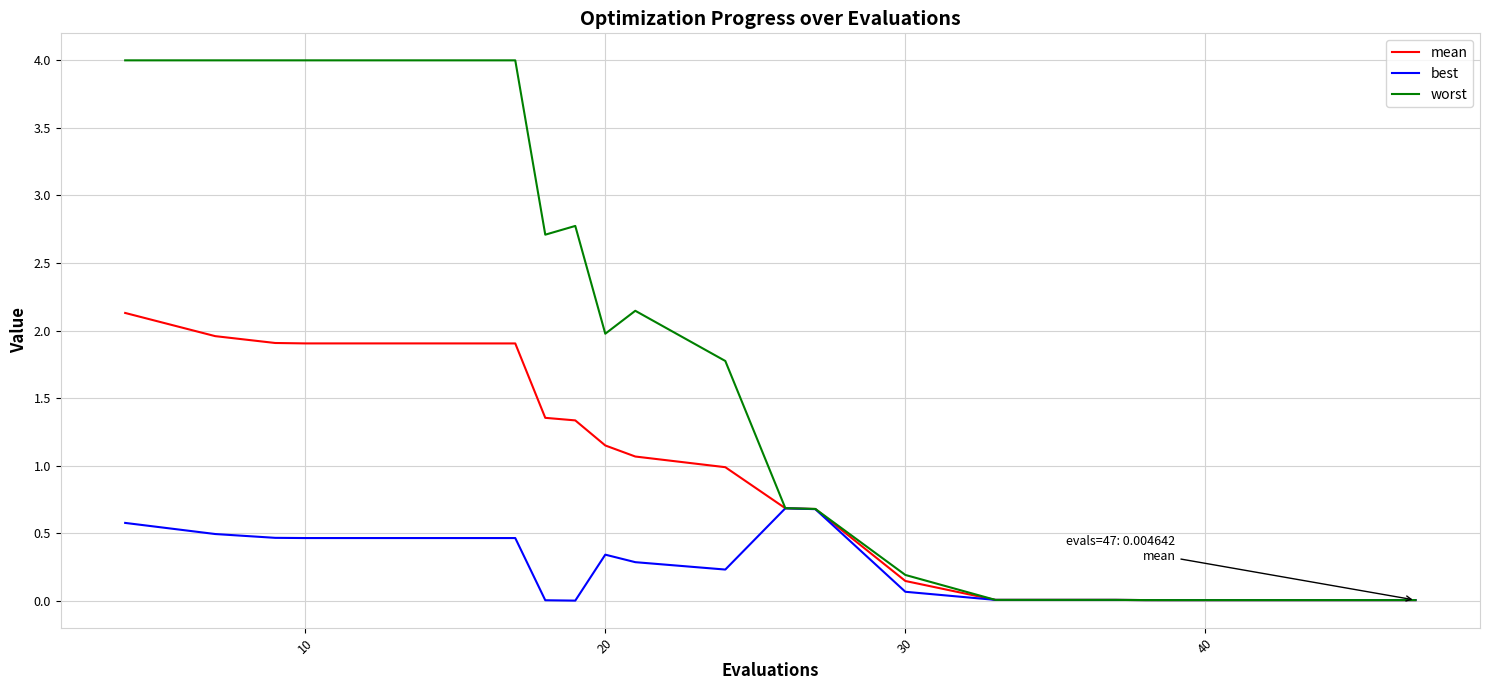

Which series has the largest total across all categories?

worst